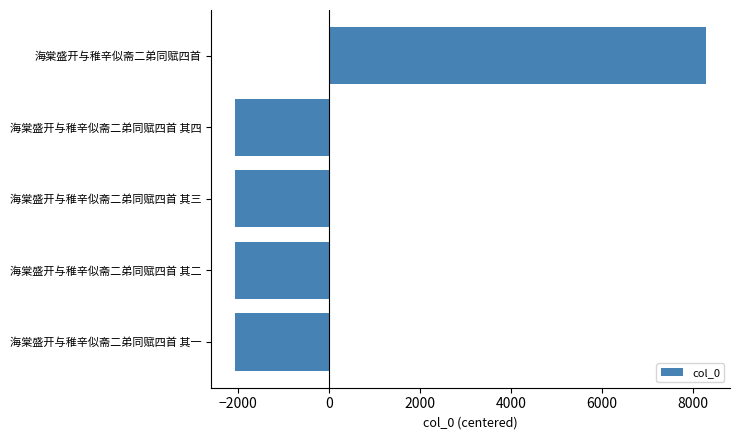

What is the greatest value displayed?

8291.6